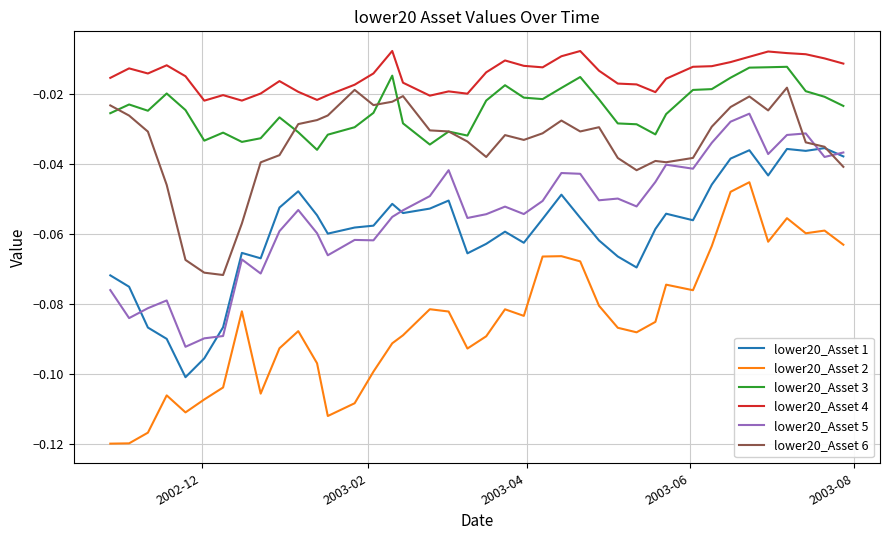

Which series has the largest range (max minus min)?

lower20_Asset 2